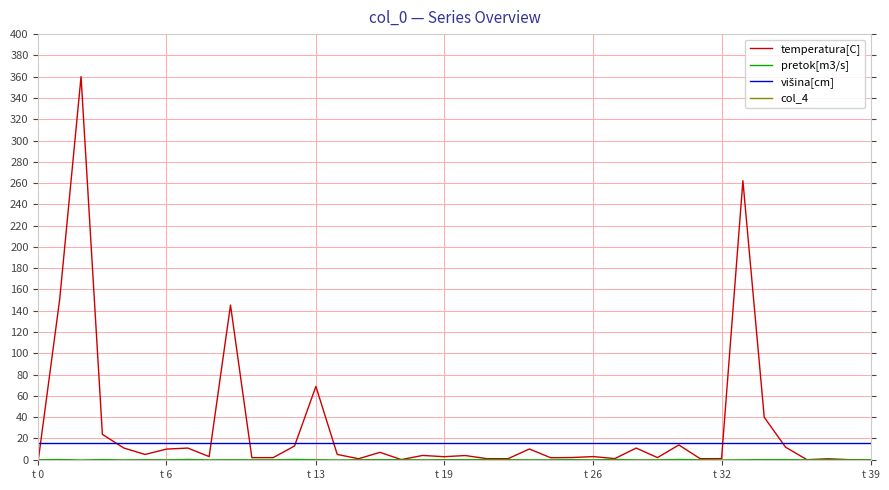

Which series has the largest range (max minus min)?

temperatura[C]